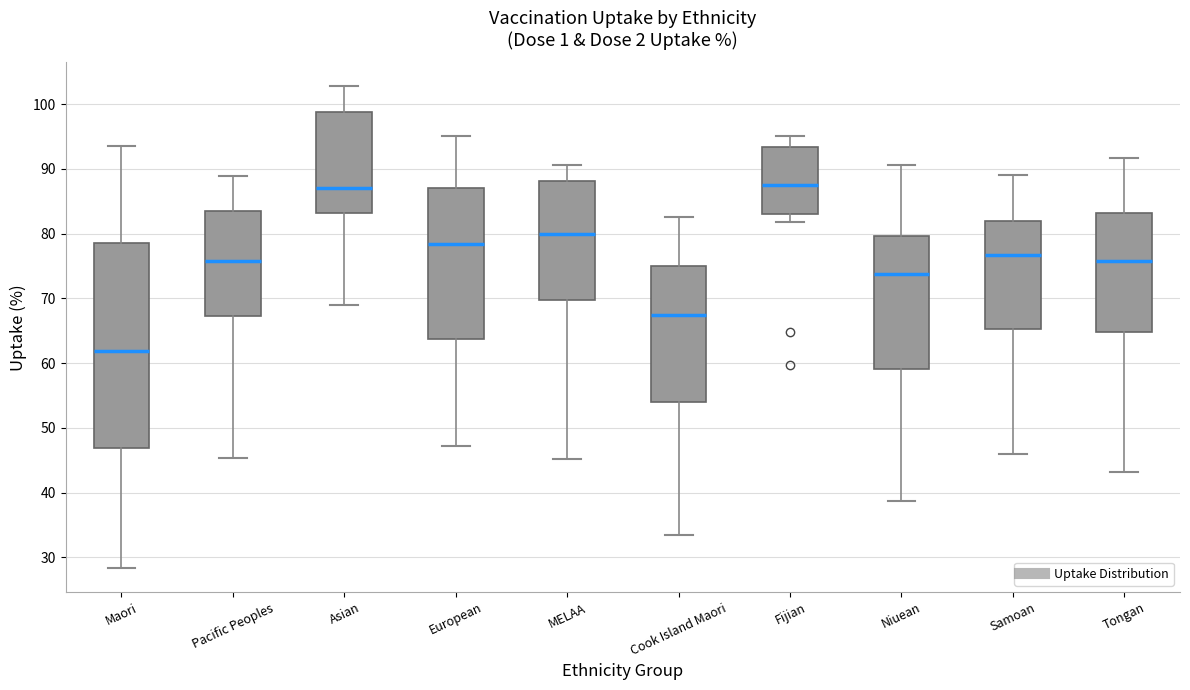

Reading left to right, read every box against the y-axis: the position of its median line, the range the box covers, and the ends of its whiskers. The values are not printed on the chart, so give them approximately, as read against the axis.

Maori: median 62, box 47 to 79, whiskers 28 to 94
Pacific Peoples: median 76, box 67 to 84, whiskers 45 to 89
Asian: median 87, box 83 to 99, whiskers 69 to 103
European: median 78, box 64 to 87, whiskers 47 to 95
MELAA: median 80, box 70 to 88, whiskers 45 to 91
Cook Island Maori: median 67, box 54 to 75, whiskers 34 to 83
Fijian: median 87, box 83 to 93, whiskers 82 to 95
Niuean: median 74, box 59 to 80, whiskers 39 to 91
Samoan: median 77, box 65 to 82, whiskers 46 to 89
Tongan: median 76, box 65 to 83, whiskers 43 to 92